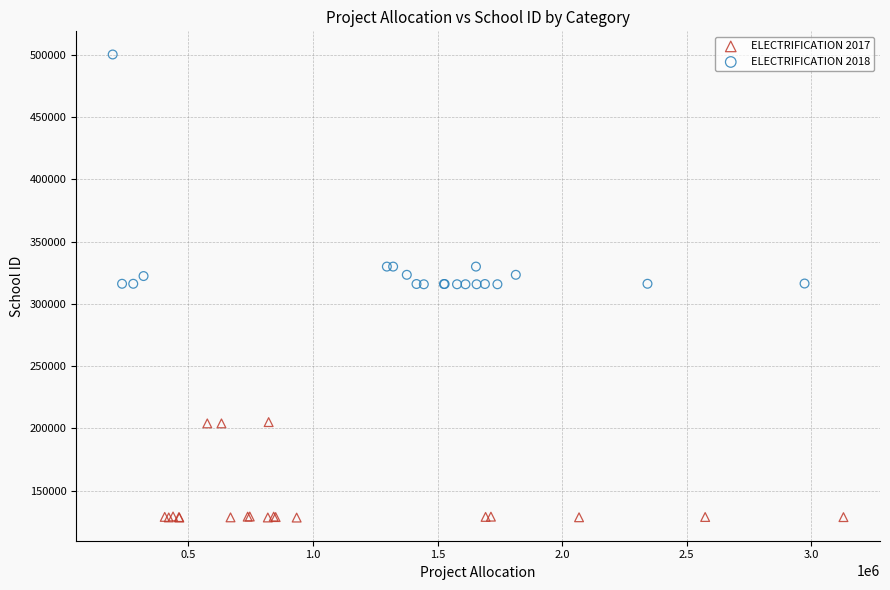

Which series has the widest spread of Y values?

ELECTRIFICATION 2018